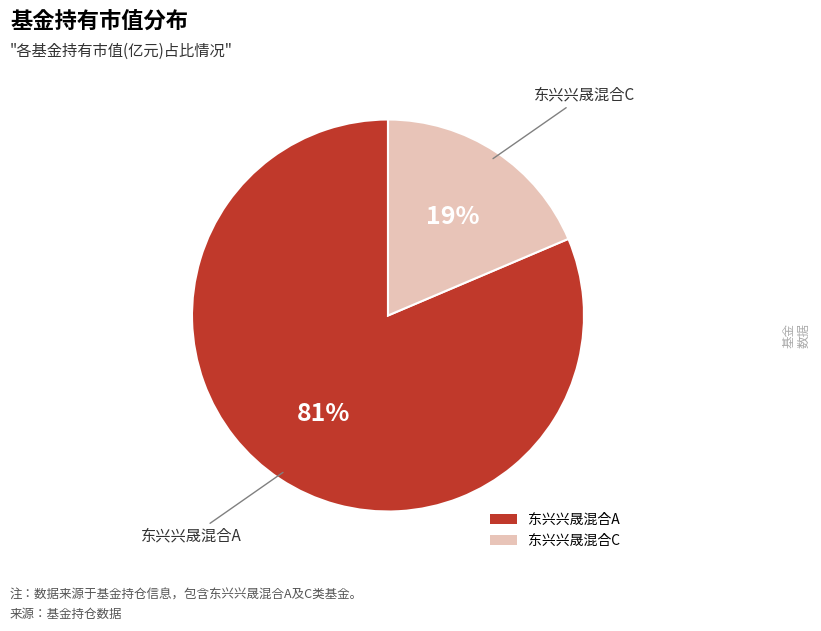

Which slice represents more than half of the pie?

东兴兴晟混合A